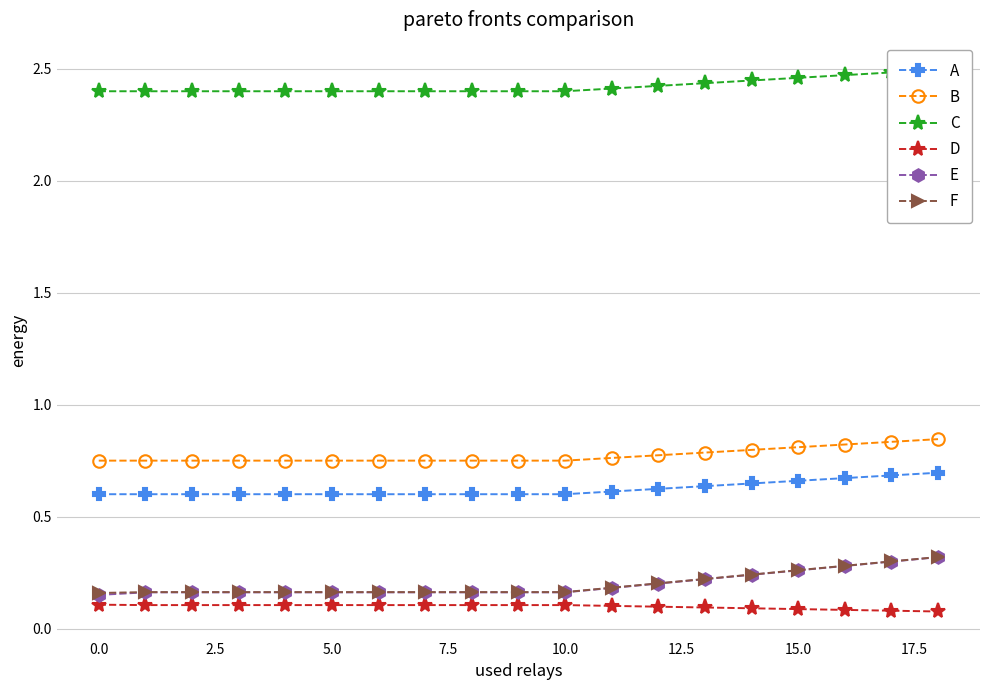

Which label corresponds to the largest value in the chart?

18